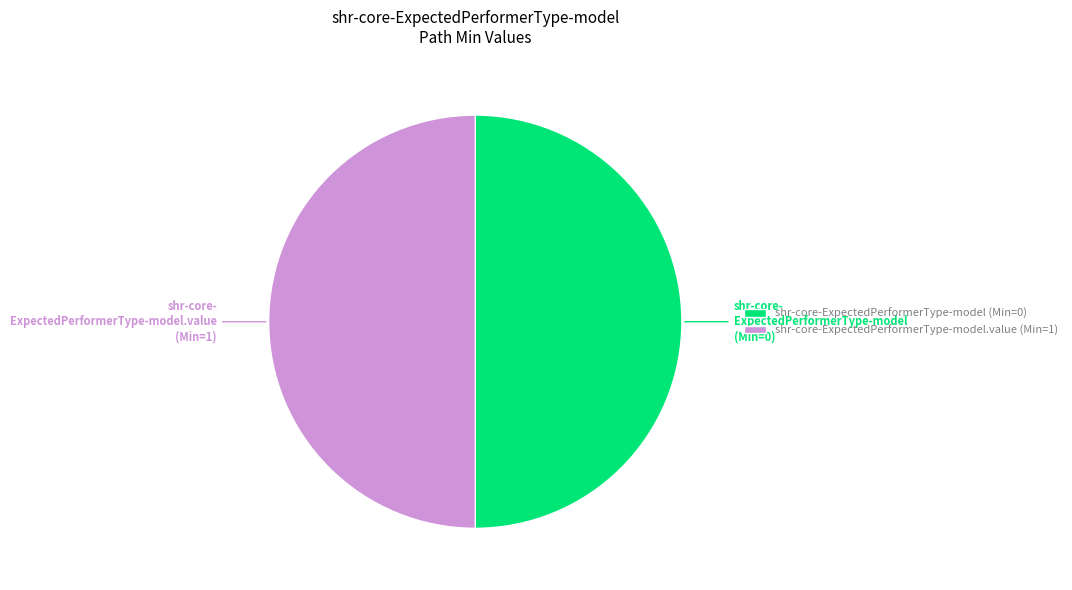

Is the sum of shr-core-ExpectedPerformerType-model.value (Min=1) and shr-core-ExpectedPerformerType-model (Min=0) greater than half?

Yes